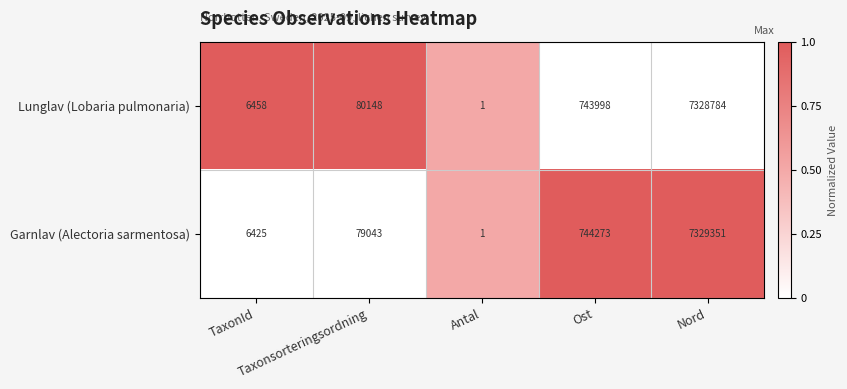

Which series has the largest total across all categories?

Lunglav (Lobaria pulmonaria)